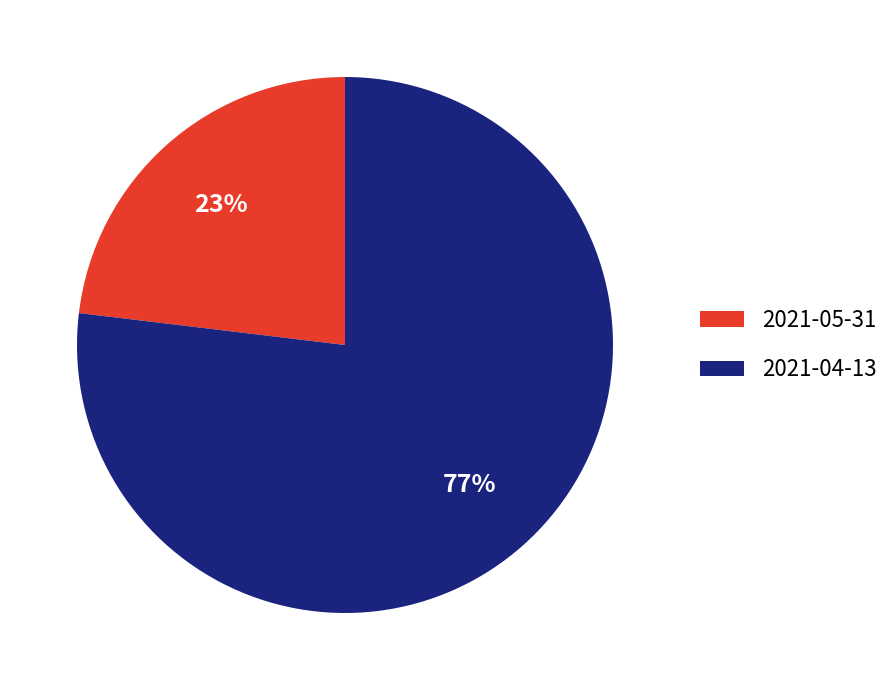

The 2021-05-31 slice represents 15% of the pie. True or false?

False